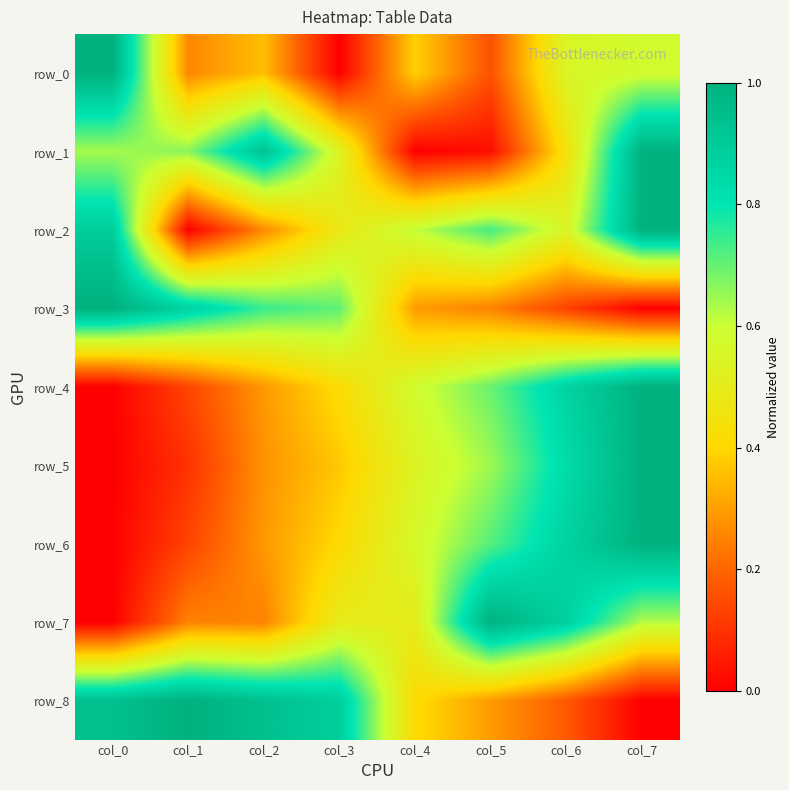

Reading left to right, transcribe all the data shown in this chart.

row_0: 1.0	0.3	0.4	0.0	0.4	0.2	0.5	0.6
row_1: 0.6	0.7	0.9	0.5	0.0	0.0	0.4	1.0
row_2: 0.9	0.0	0.3	0.5	0.6	0.7	0.5	1.0
row_3: 1.0	0.9	0.7	0.7	0.3	0.2	0.1	0.0
row_4: 0.0	0.1	0.3	0.4	0.6	0.7	0.9	1.0
row_5: 0.0	0.1	0.3	0.4	0.5	0.6	0.8	1.0
row_6: 0.0	0.1	0.3	0.4	0.6	0.7	0.9	1.0
row_7: 0.0	0.2	0.2	0.5	0.5	1.0	0.9	0.6
row_8: 0.9	1.0	0.9	0.9	0.4	0.3	0.2	0.0